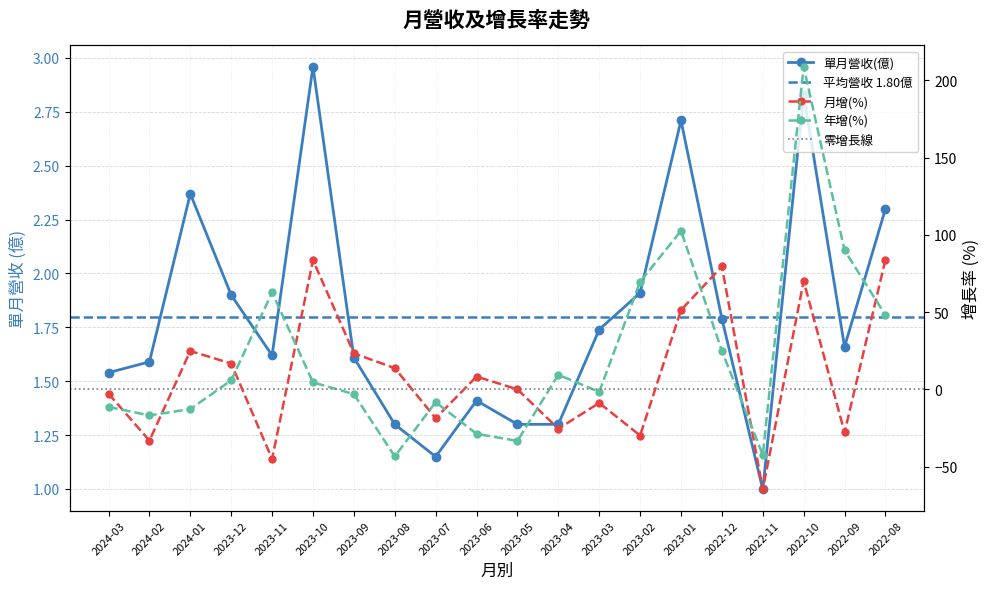

Rank the series by their maximum value, from highest to lowest.

年增(%), 月增(%), 月單月營收(億)